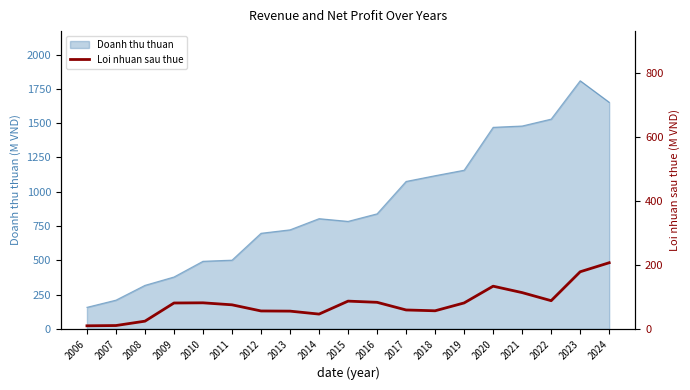

The Doanh thu thuan series shows 1047.2 at 2014. True or false?

False